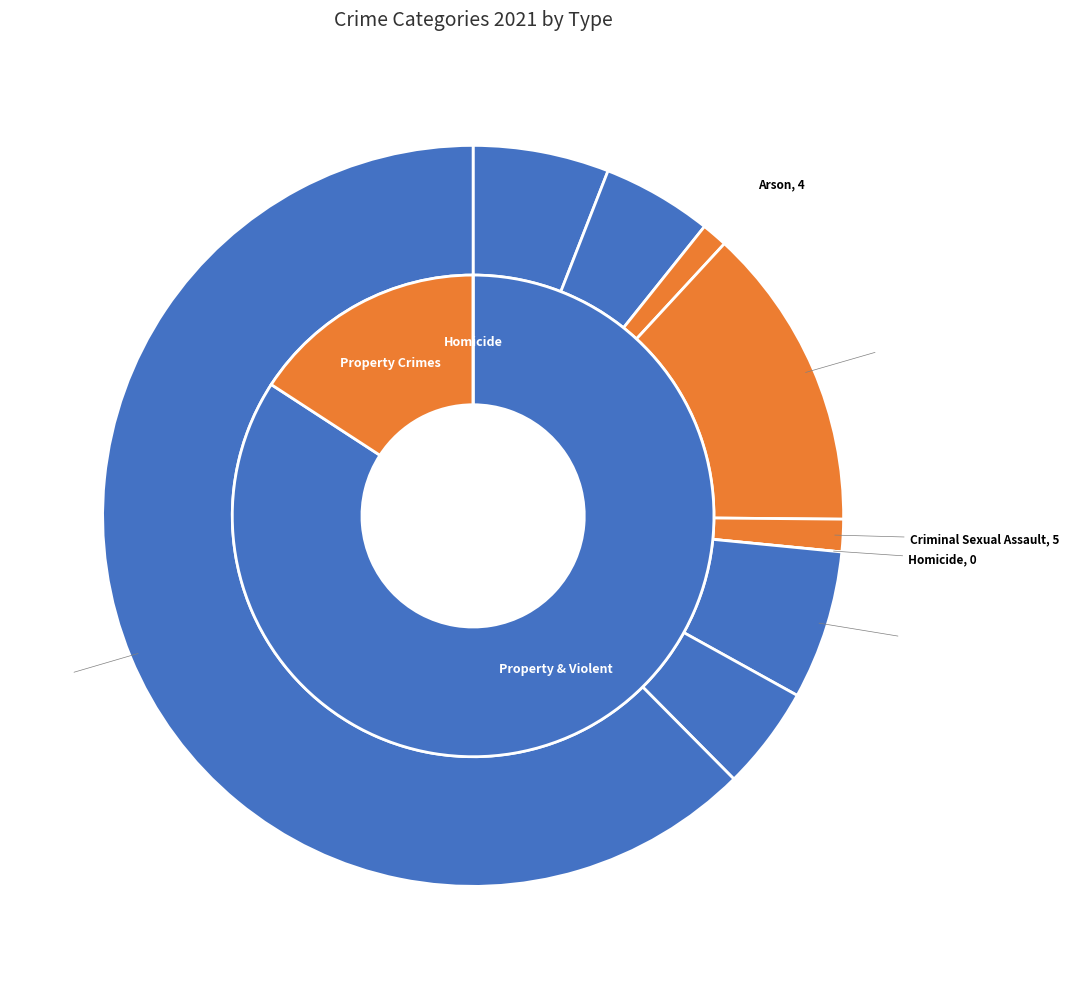

Is it true that 4 is 1% of the pie?

True